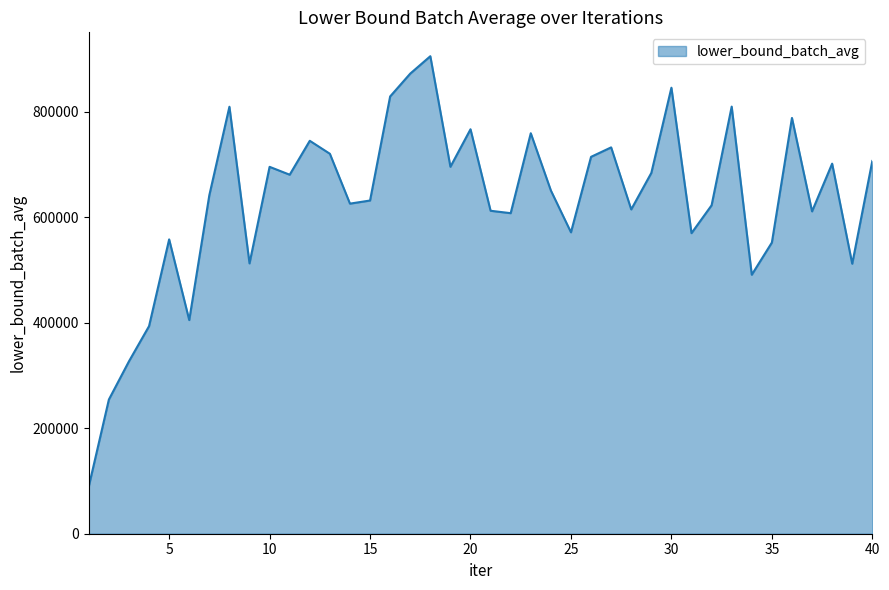

What is the difference between the maximum and minimum values?

815497.8